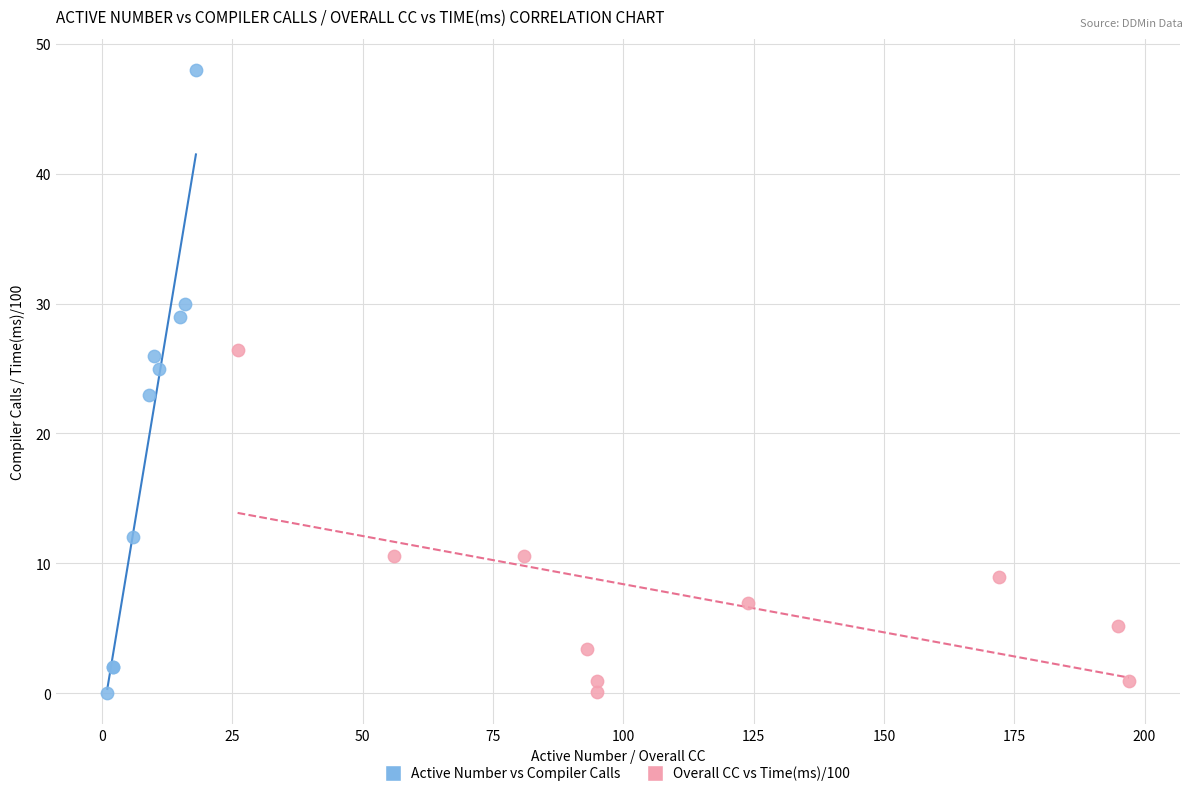

Which series reaches the maximum Y coordinate?

Active Number vs Compiler Calls